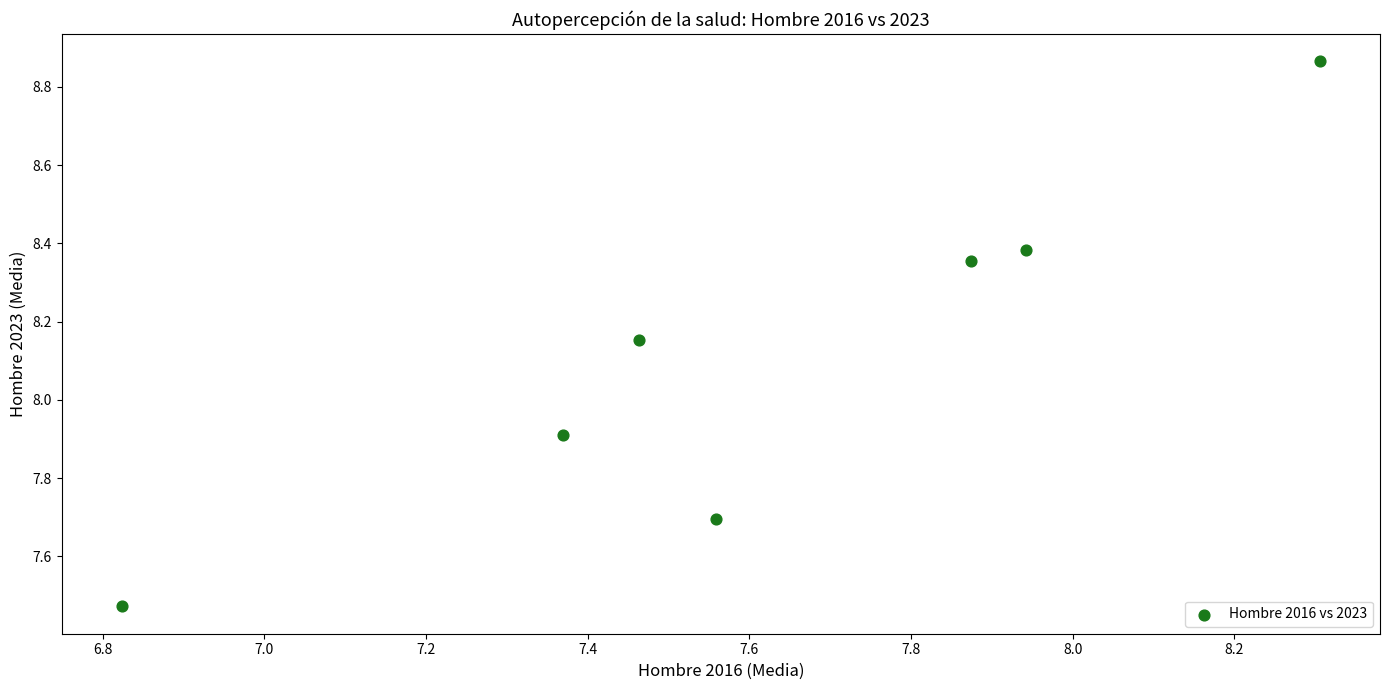

What is the average X value?

7.6